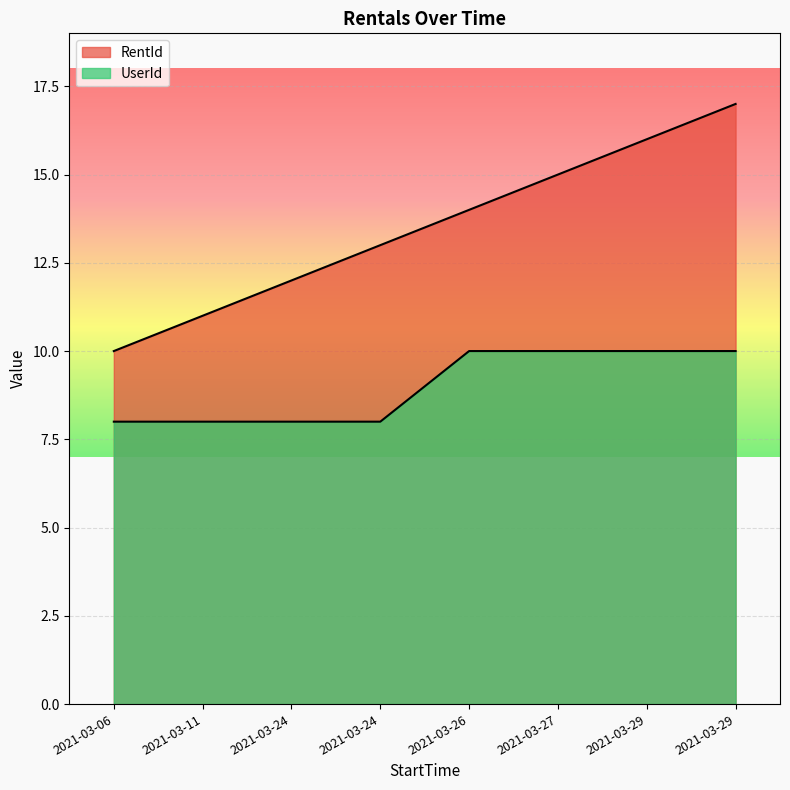

At which label is RentId closest to 13?

2021-03-24